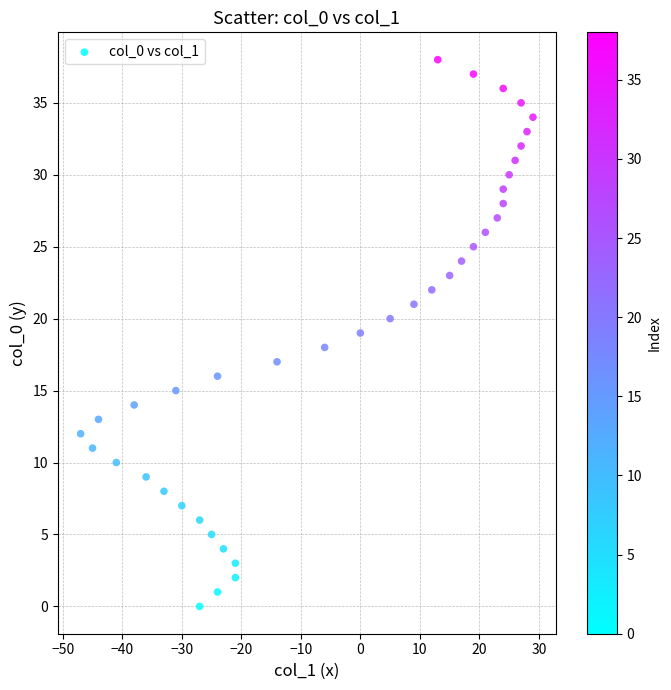

What is the range of X values (max minus min)?

76